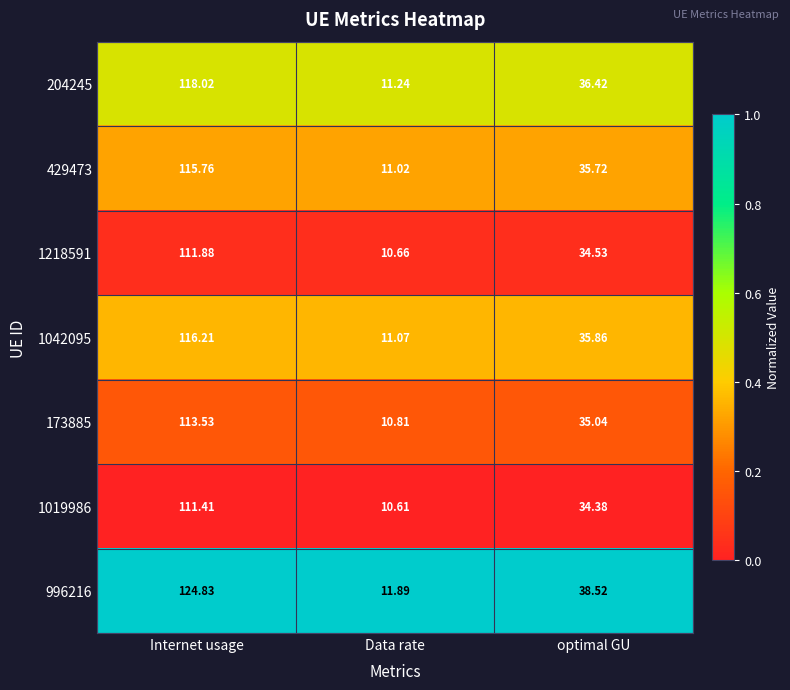

How many categories are shown in the chart?

3